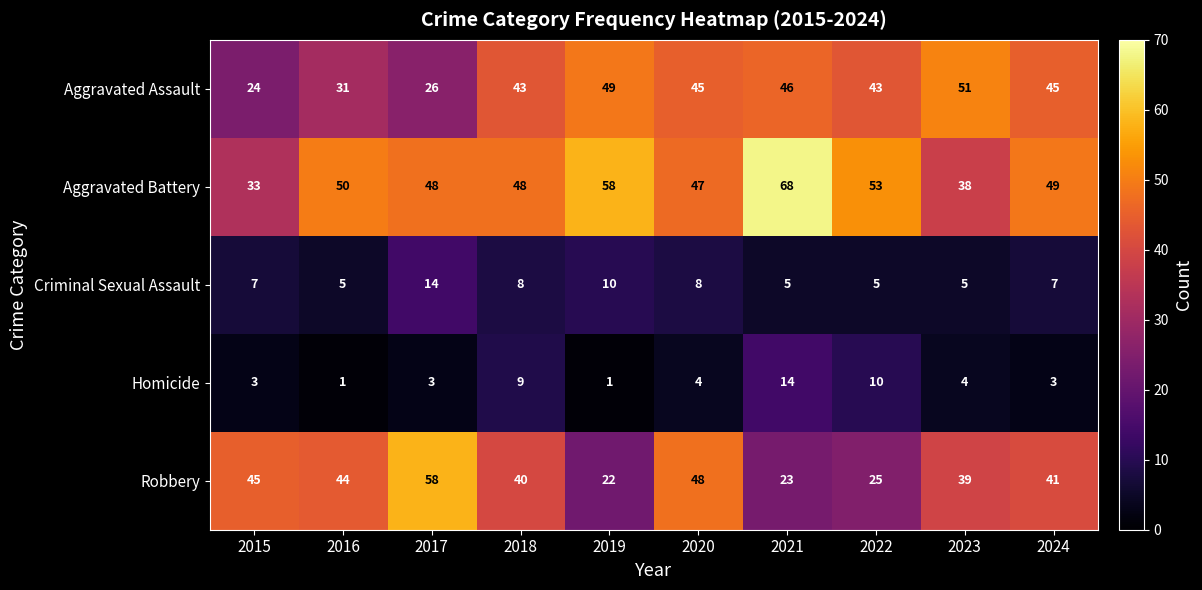

The Aggravated Assault series shows 79 at 2021. True or false?

False